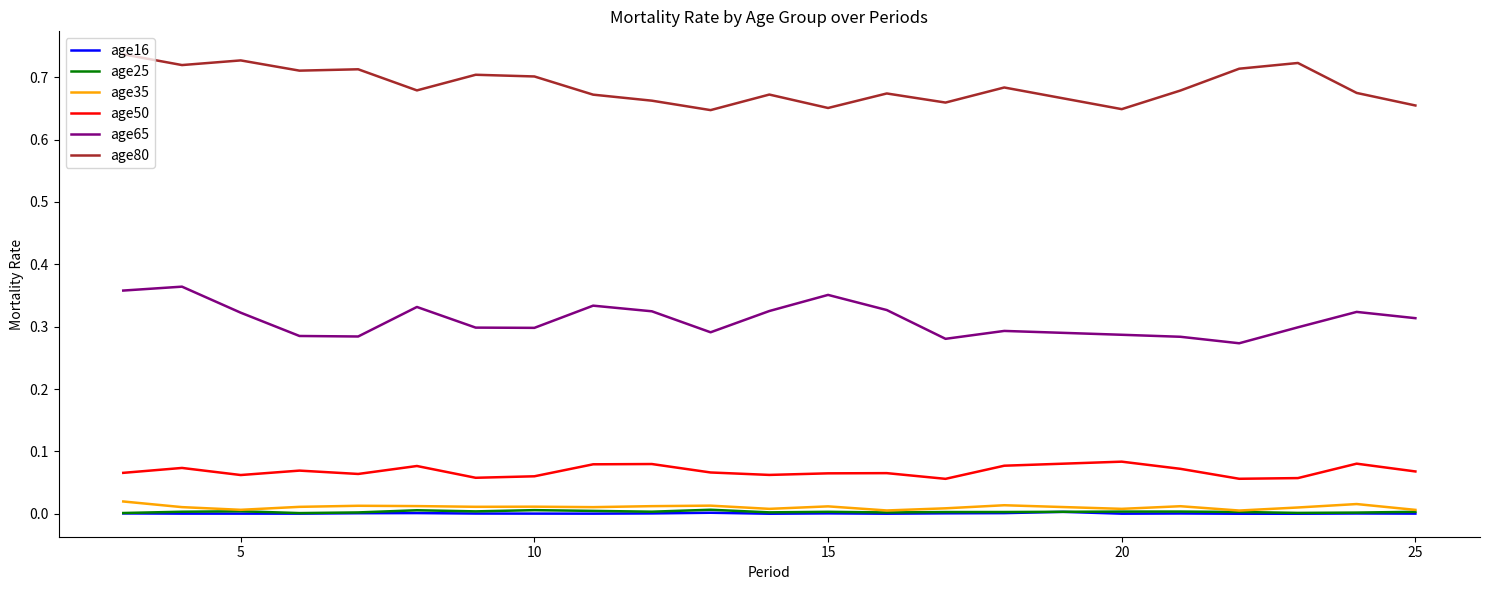

True or false: age25 and age65 cross at least once.

False